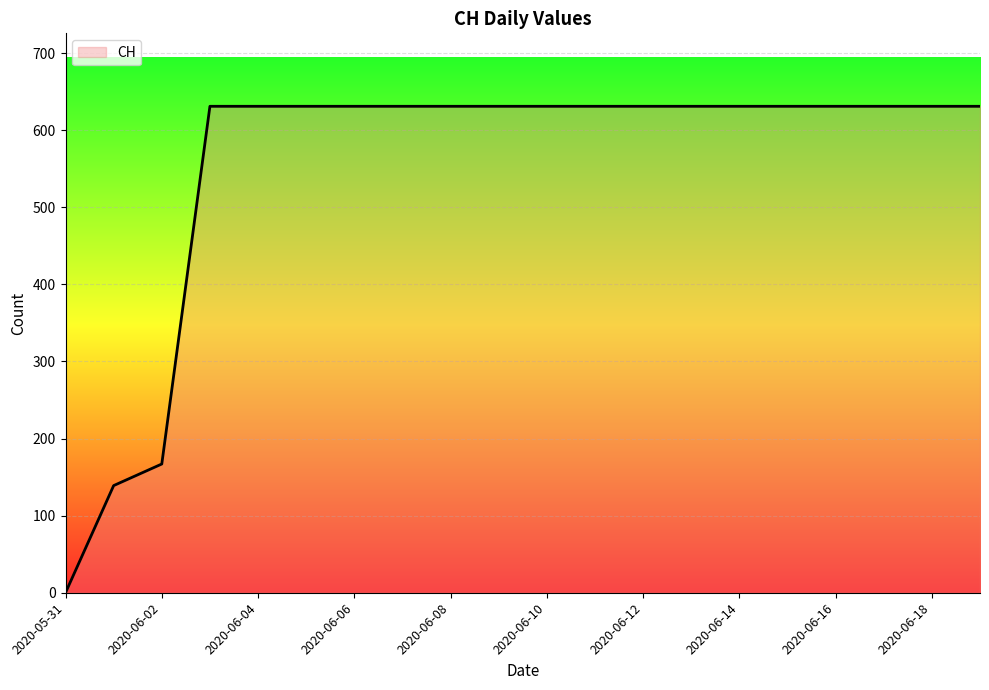

What is the maximum value shown in the chart?

631